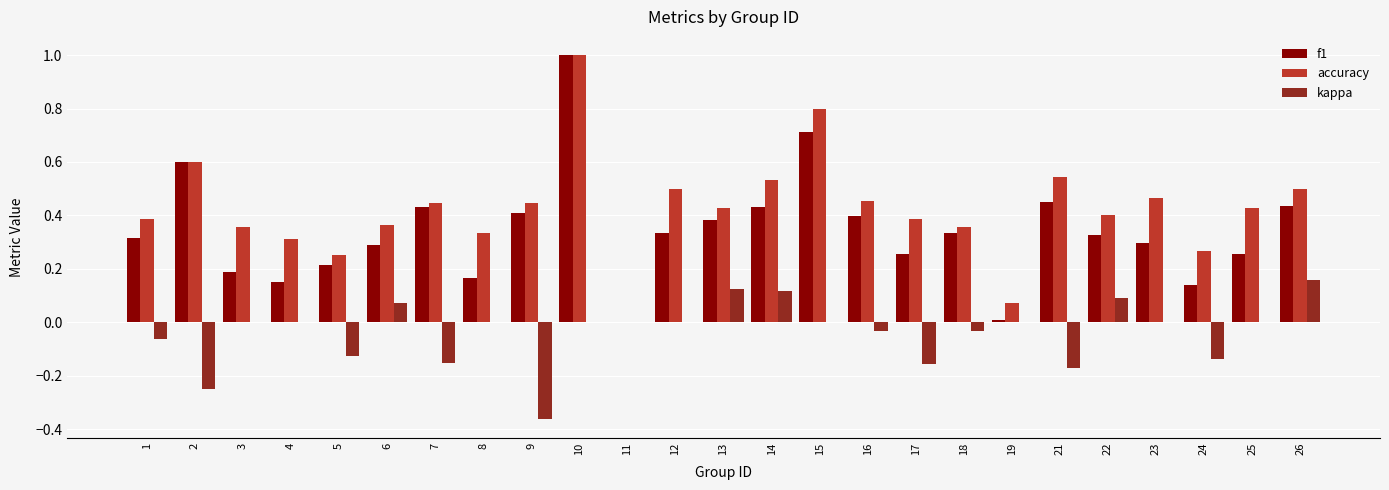

What is the sum of the accuracy values at 21 and 23?

1.0